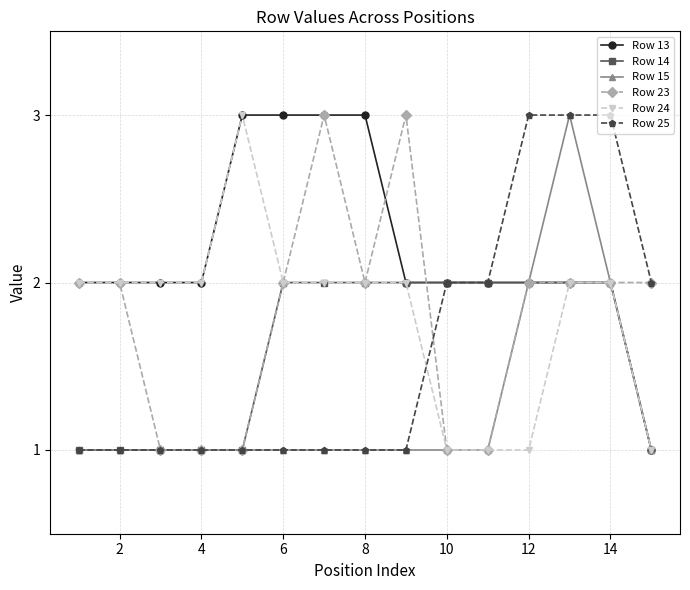

Count the number of categories in the chart.

15